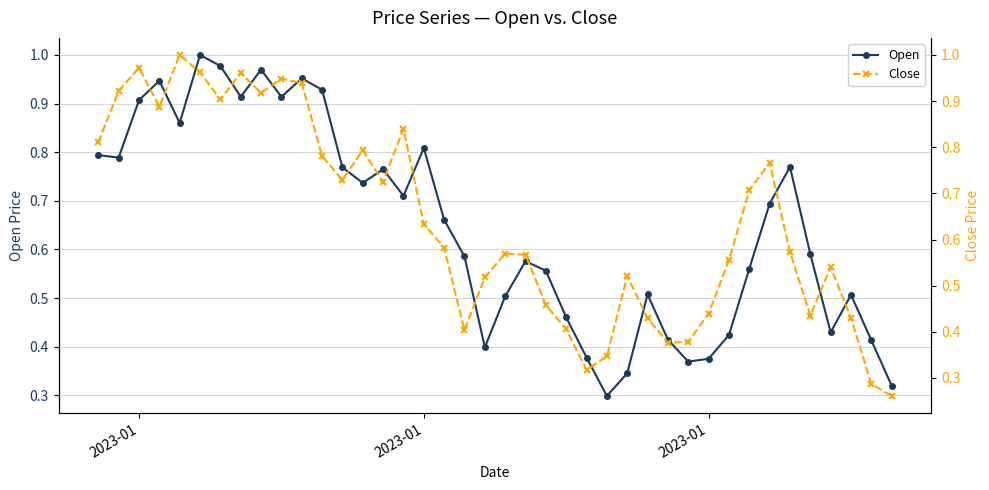

What is the smallest value displayed?

0.3